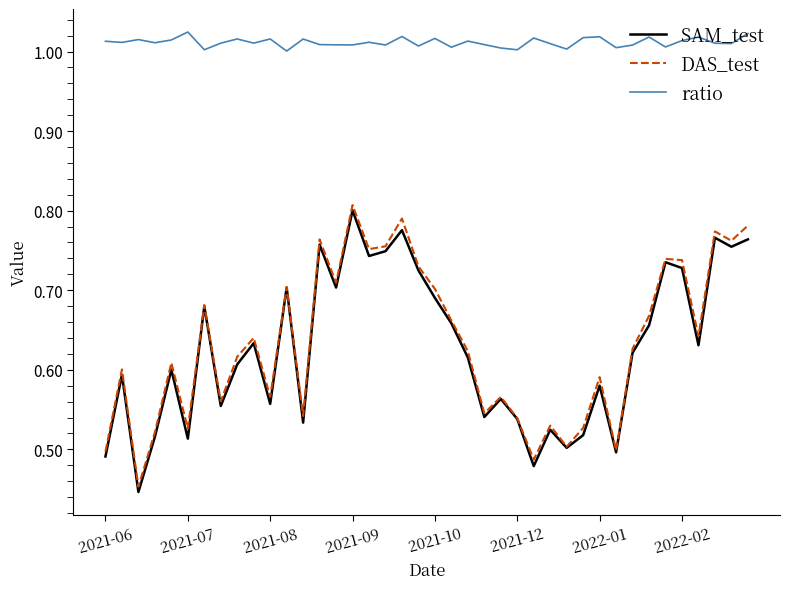

True or false: ratio and SAM_test intersect in this chart.

False